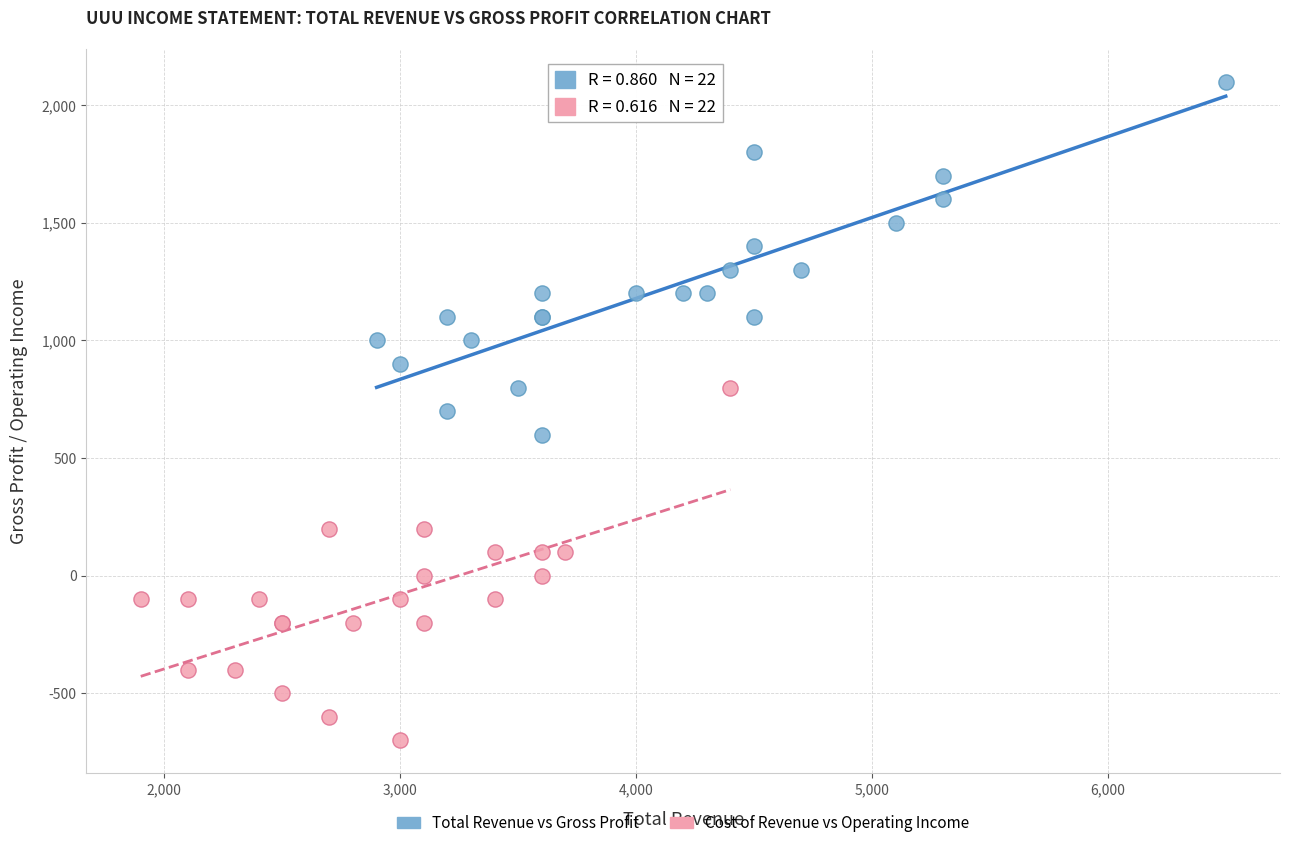

Which series reaches the maximum Y coordinate?

Total Revenue vs Gross Profit